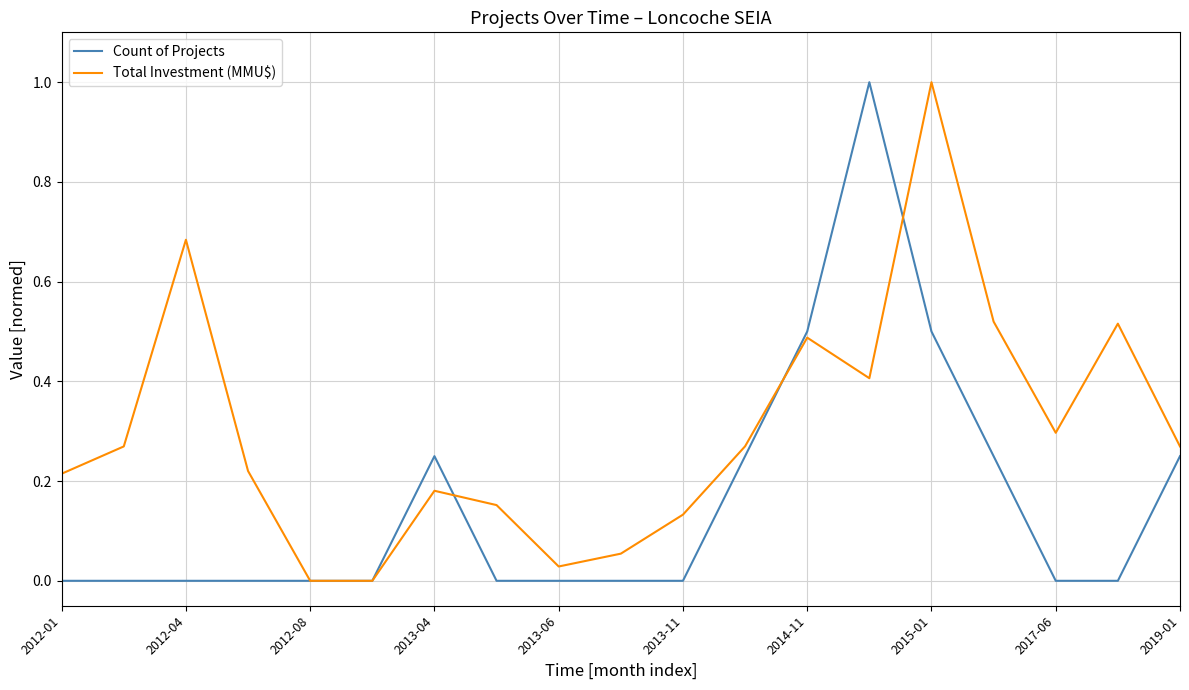

List the series in order of their overall mean, highest first.

Total Investment (MMU$), Count of Projects